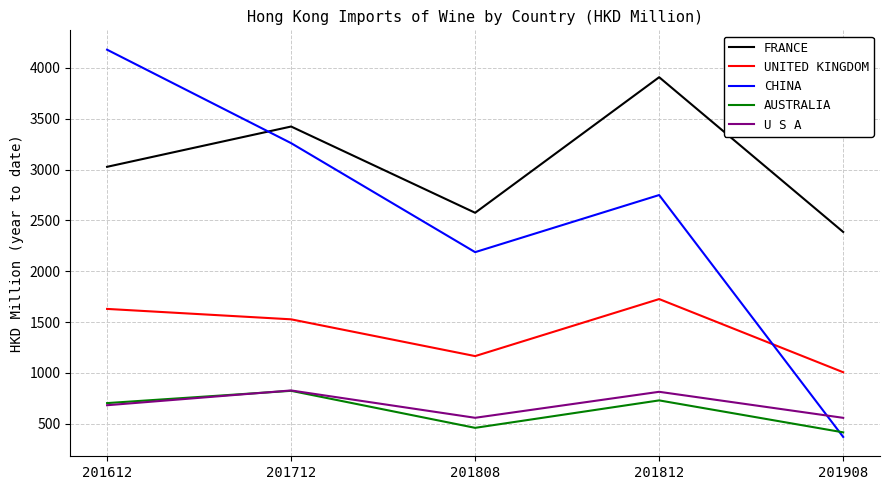

What is the difference between the highest and lowest values at 201812?

3178.3